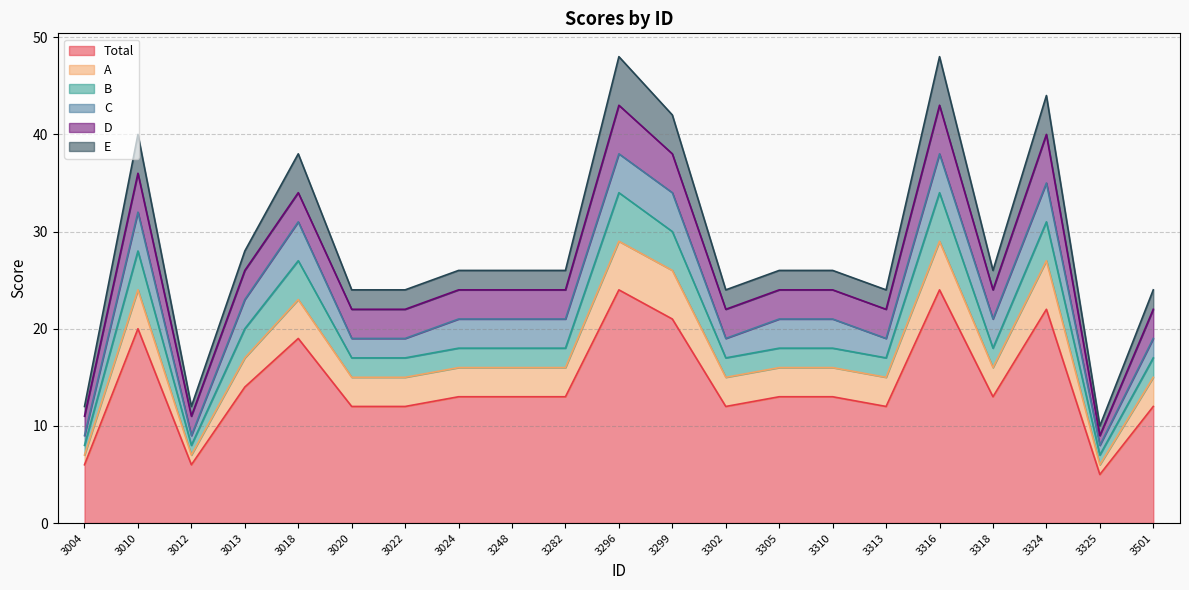

What is the sum of the D values at 3501 and 3313?

6